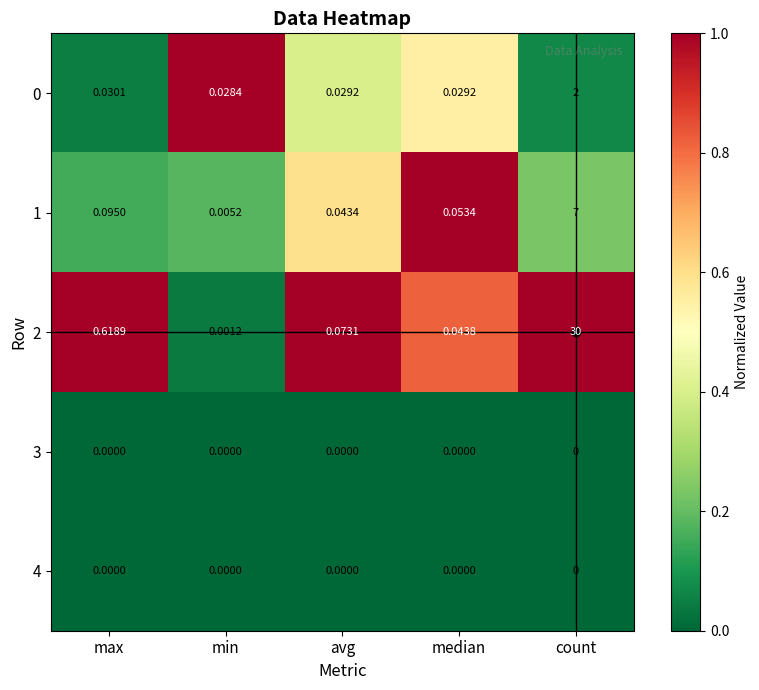

Where is 2 nearest to the value 15?

max